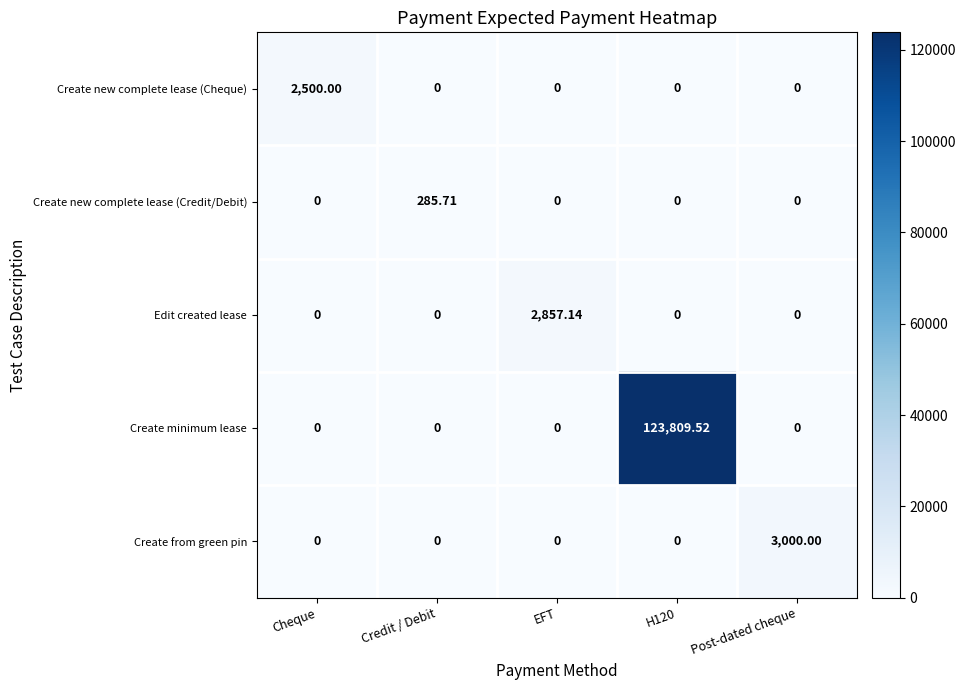

Which series has the widest spread of values?

Create minimum lease